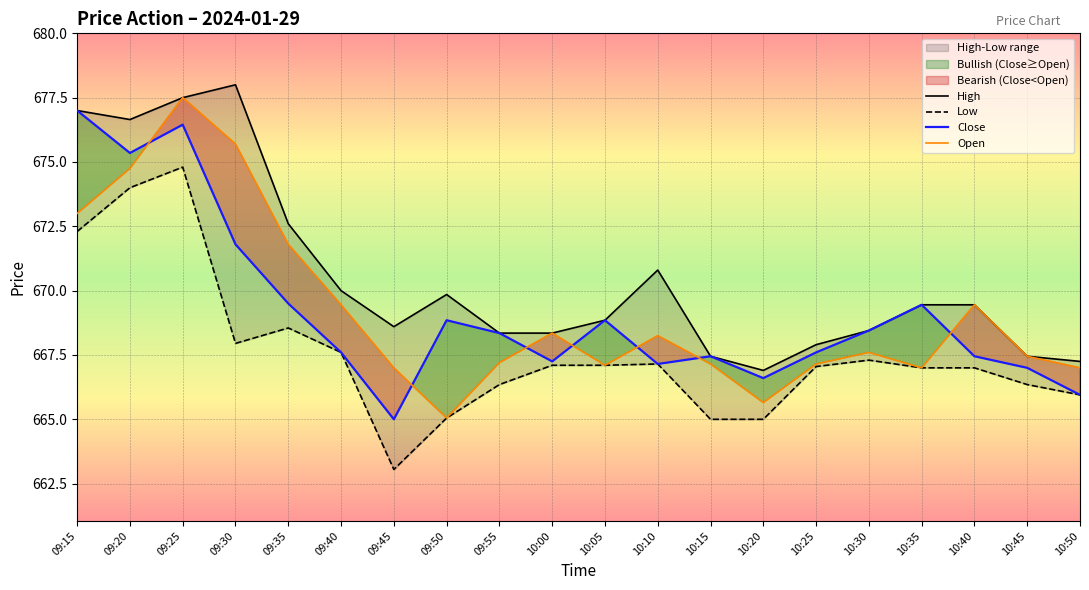

How many data points in Close are less than 668?

10